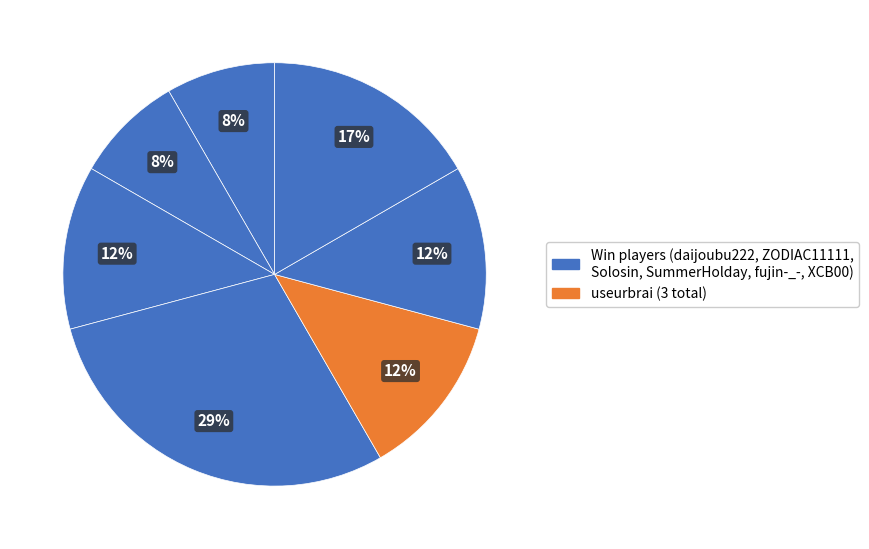

How many slices are in this pie chart?

7